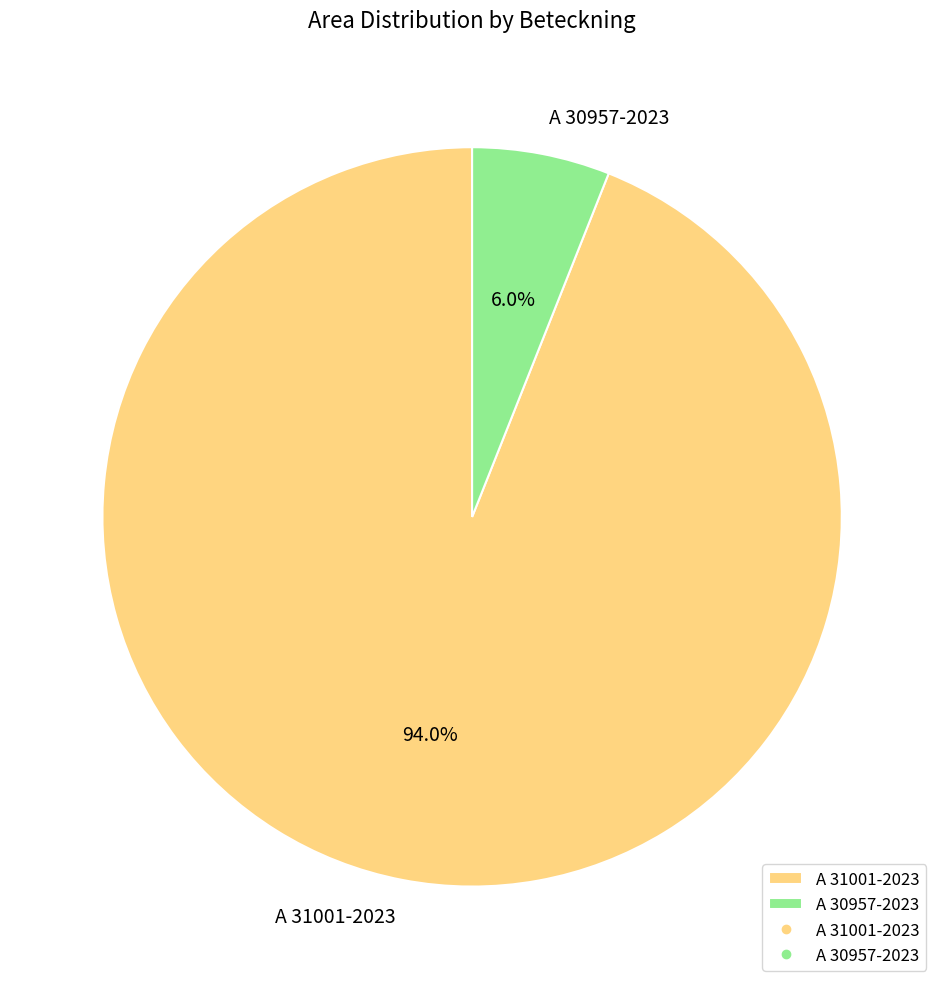

Does A 30957-2023 account for over 50% of the chart?

No